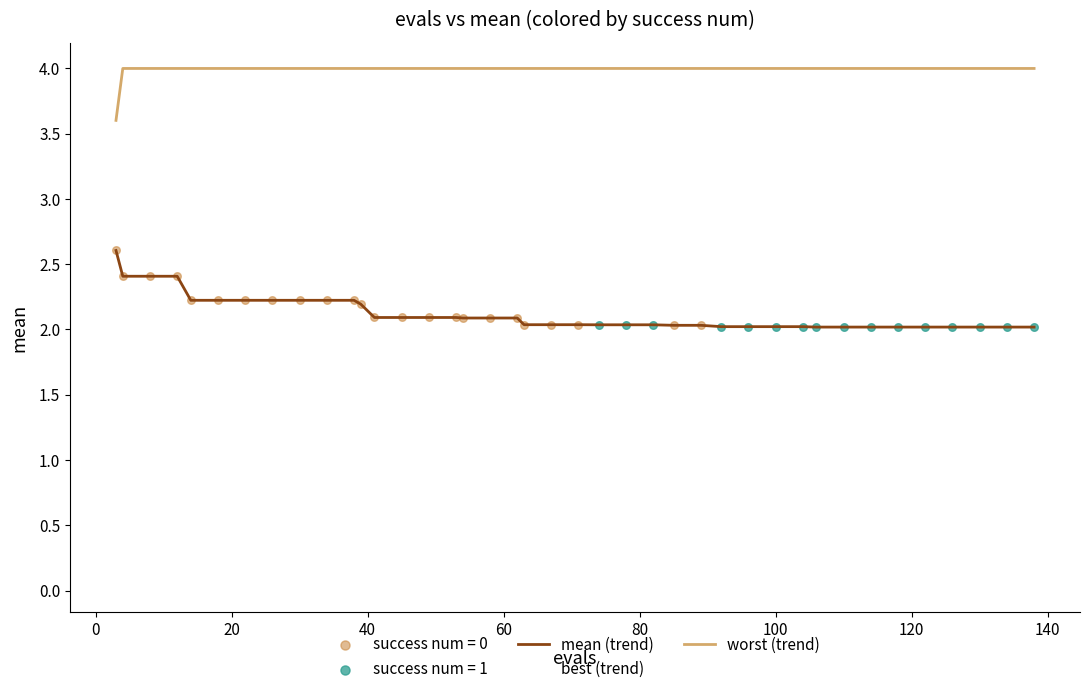

True or false: best (trend) and worst (trend) cross at least once.

False